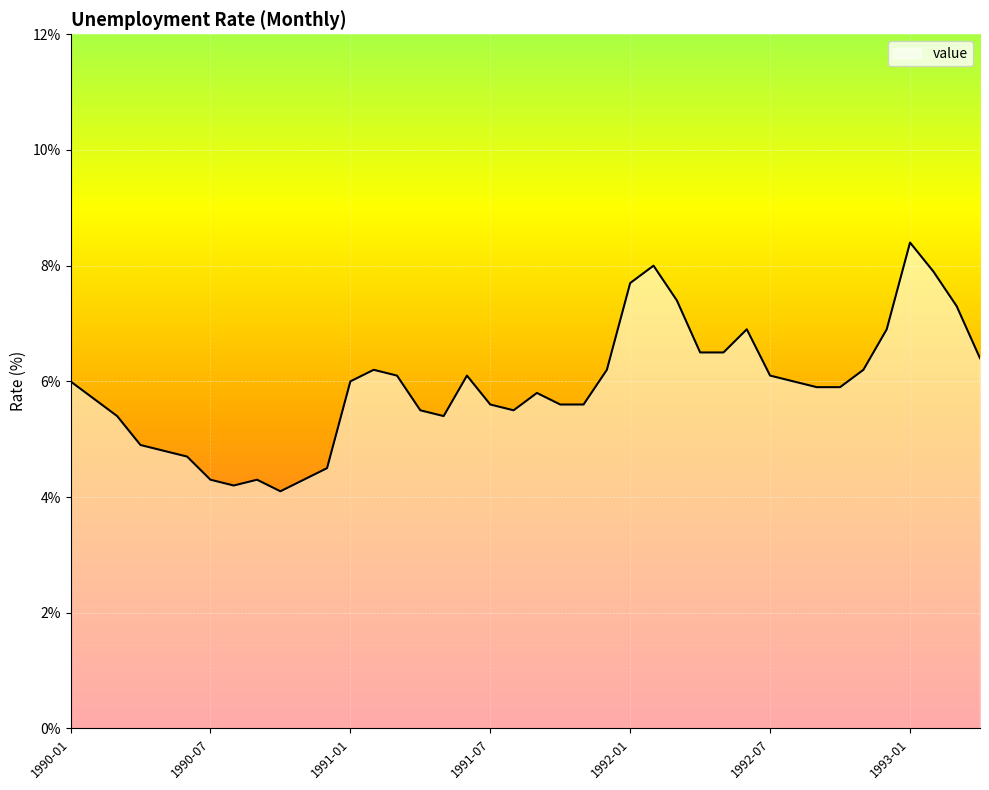

What is the maximum value shown in the chart?

8.4